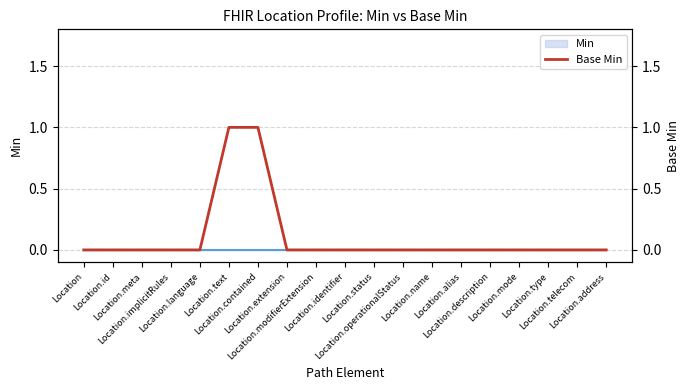

How many lines are shown in the chart?

1